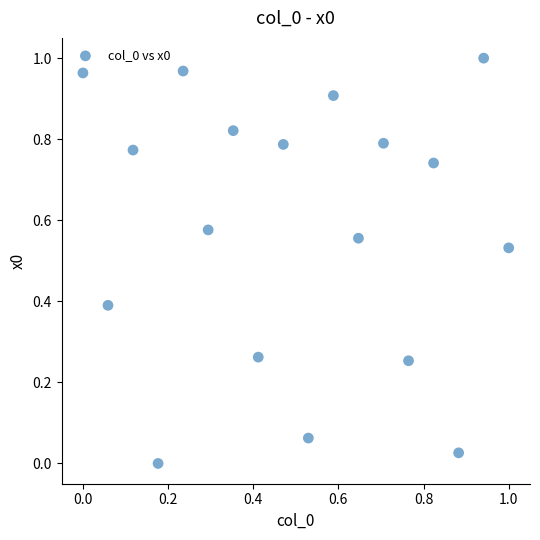

Count the number of points in this scatter plot.

18